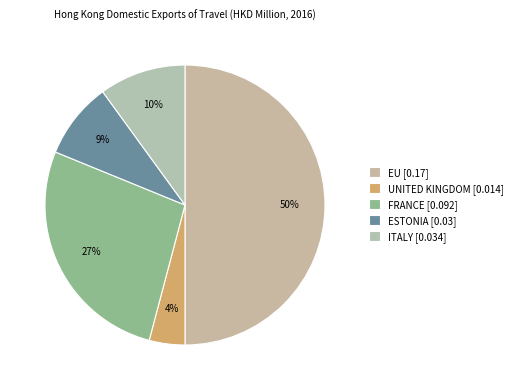

Count the number of slices in the pie.

5